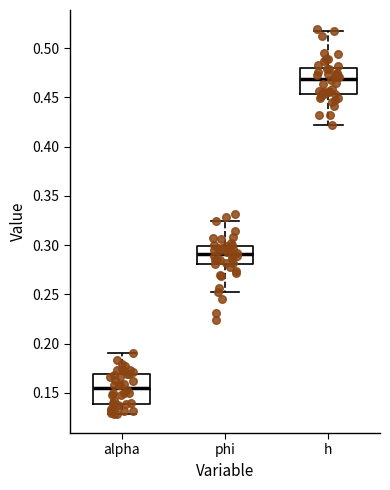

Where does the lower whisker of the box for phi end on the y-axis? The values are not printed on the chart, so give them approximately, as read against the axis.

0.250